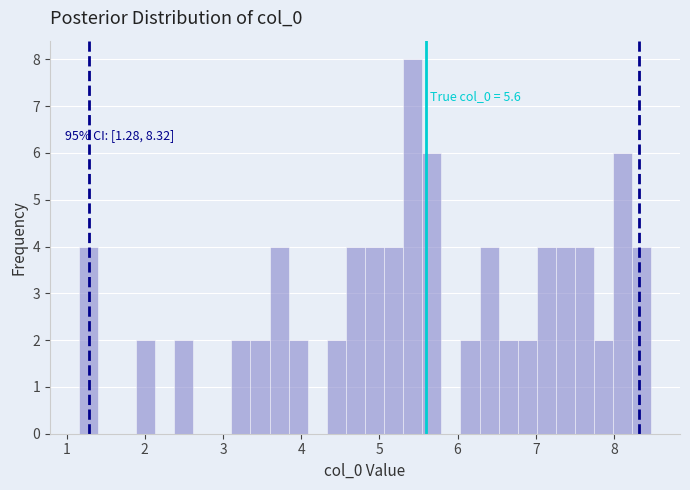

Read against the x-axis, roughly where is the centre of the tallest bar?

5.4